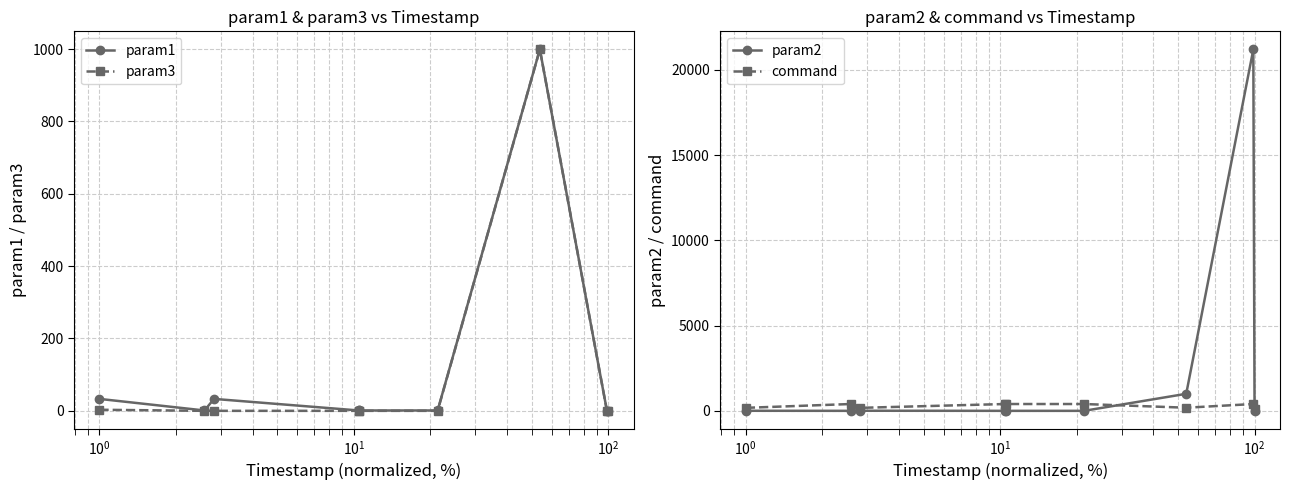

How many data points in param1 are less than 1?

2